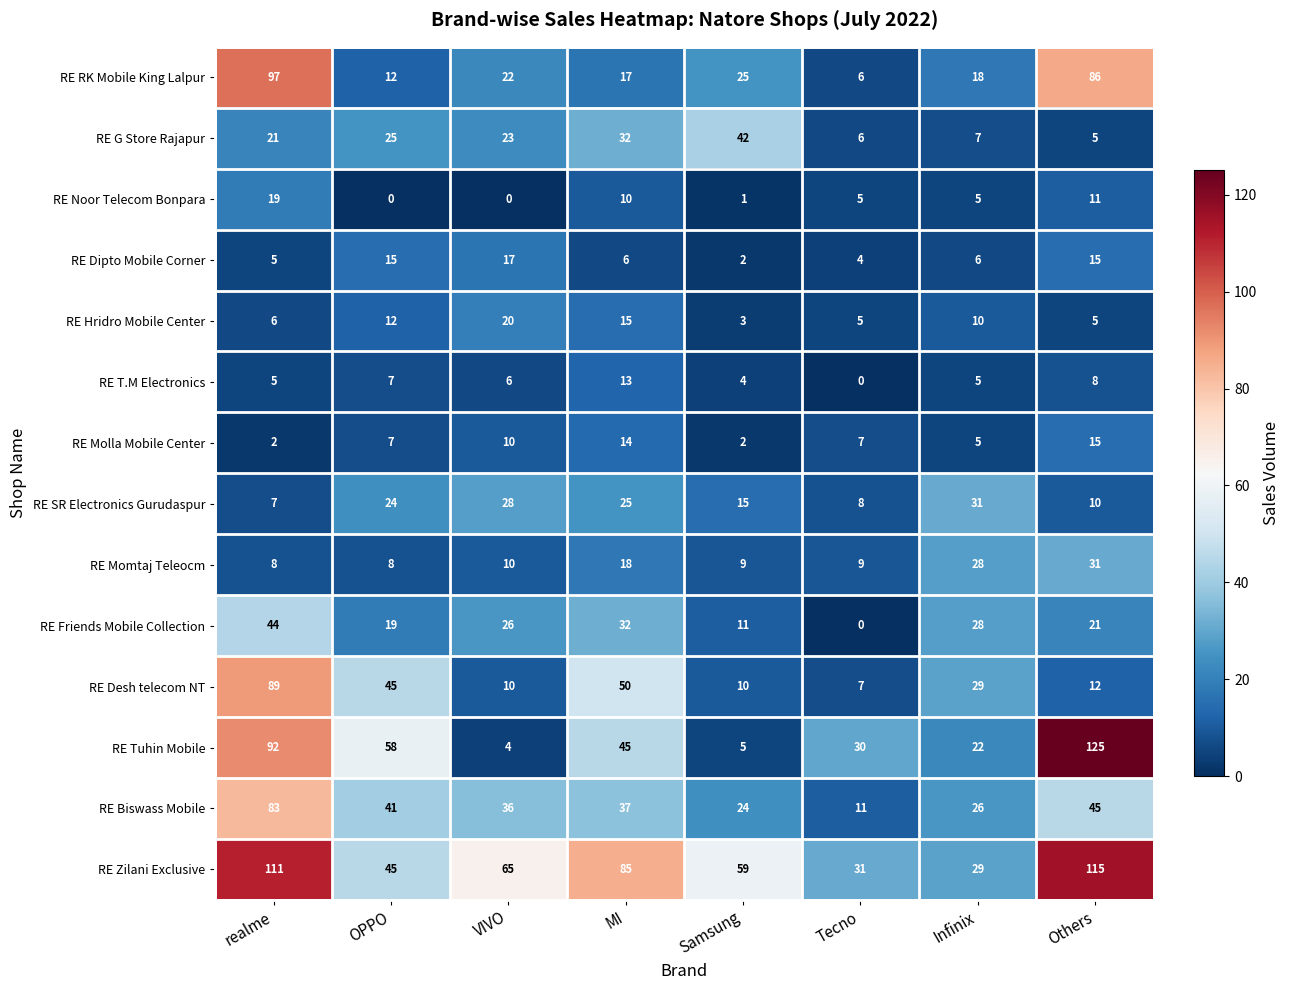

True or false: RE Noor Telecom Bonpara has a value of 2 at Samsung.

False